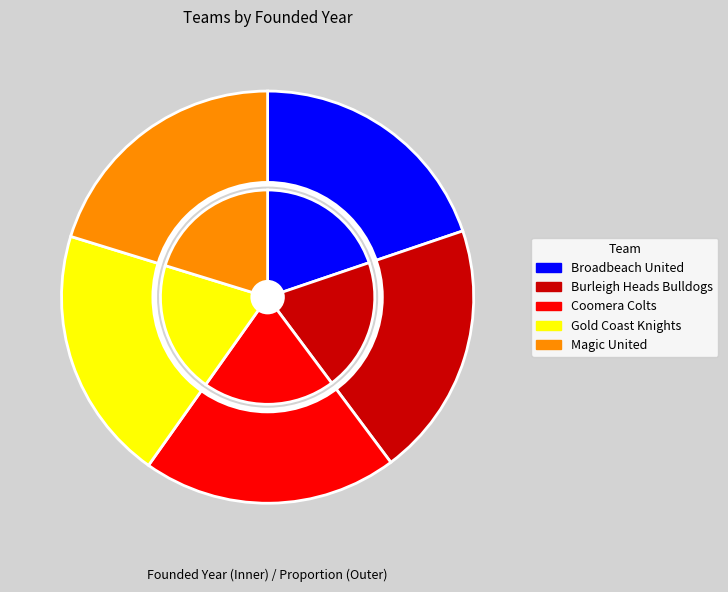

What percentage is the Magic United slice, to the nearest percent?

20%